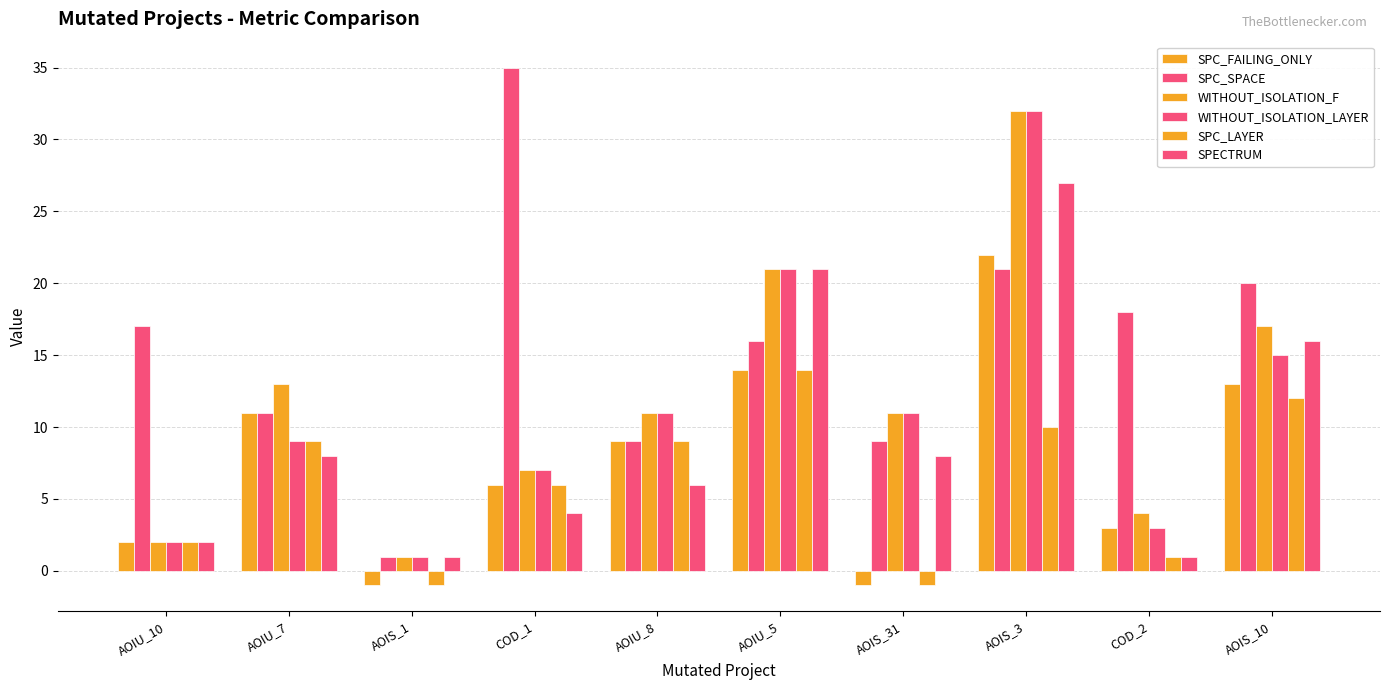

Where does the WITHOUT_ISOLATION_F series first go above 11?

AOIU_7